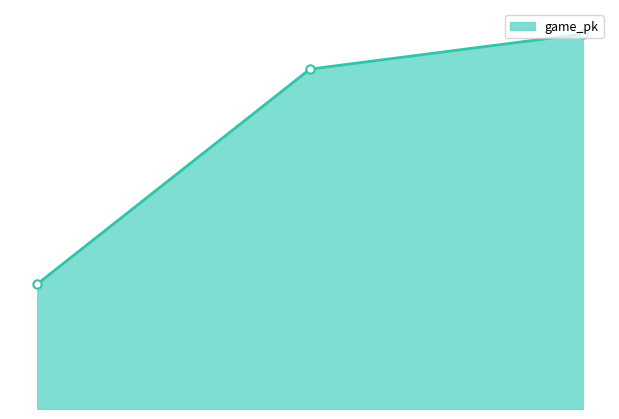

List the labels in order of value, largest first.

3, 2, 1